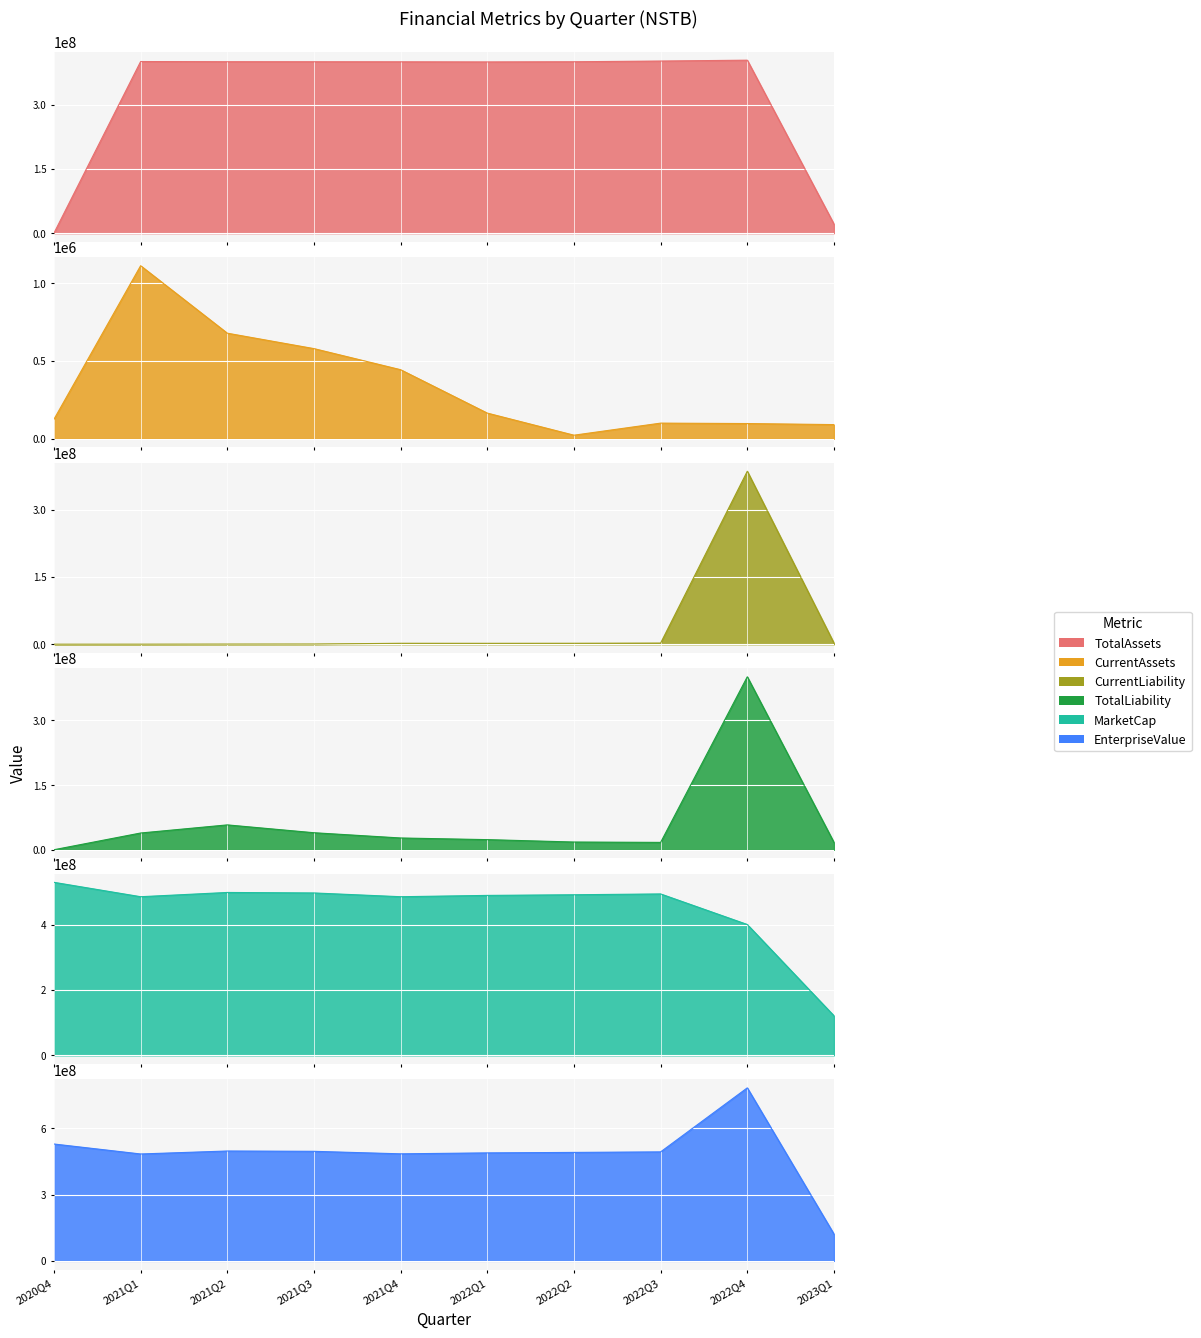

At which category is the sum across all series the highest?

2022Q4